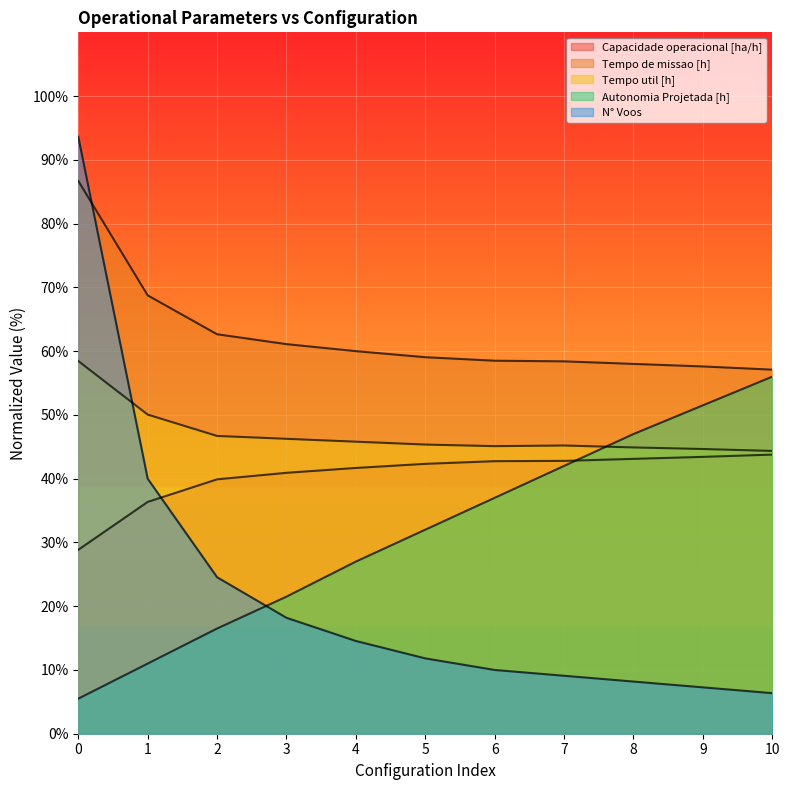

Which has a higher value, 8 or 2?

8